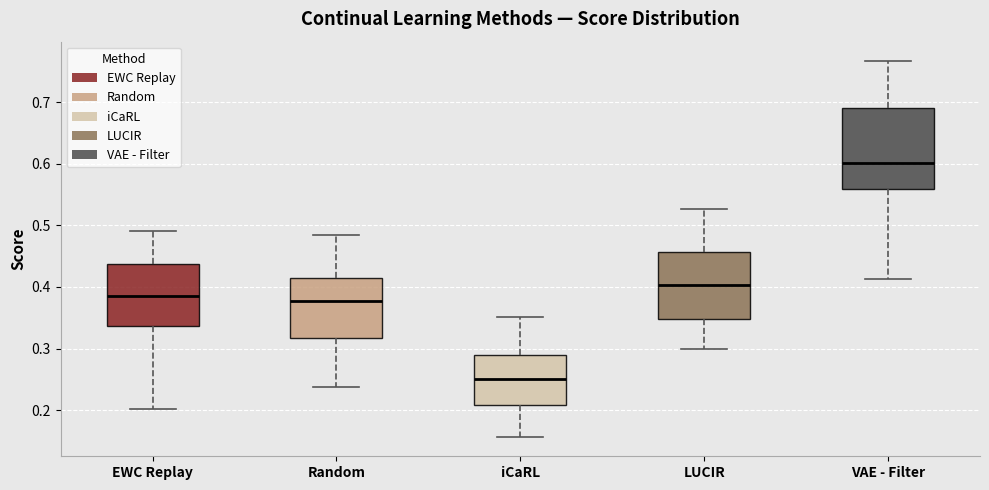

Reading left to right, transcribe this box plot: for each box, give where its median line is, the range the box spans, and where its two whiskers end, as read against the y-axis. The values are not printed on the chart, so give them approximately, as read against the axis.

EWC Replay: median 0.39, box 0.34 to 0.44, whiskers 0.20 to 0.49
Random: median 0.38, box 0.32 to 0.41, whiskers 0.24 to 0.48
iCaRL: median 0.25, box 0.21 to 0.29, whiskers 0.16 to 0.35
LUCIR: median 0.40, box 0.35 to 0.46, whiskers 0.30 to 0.53
VAE - Filter: median 0.60, box 0.56 to 0.69, whiskers 0.41 to 0.77